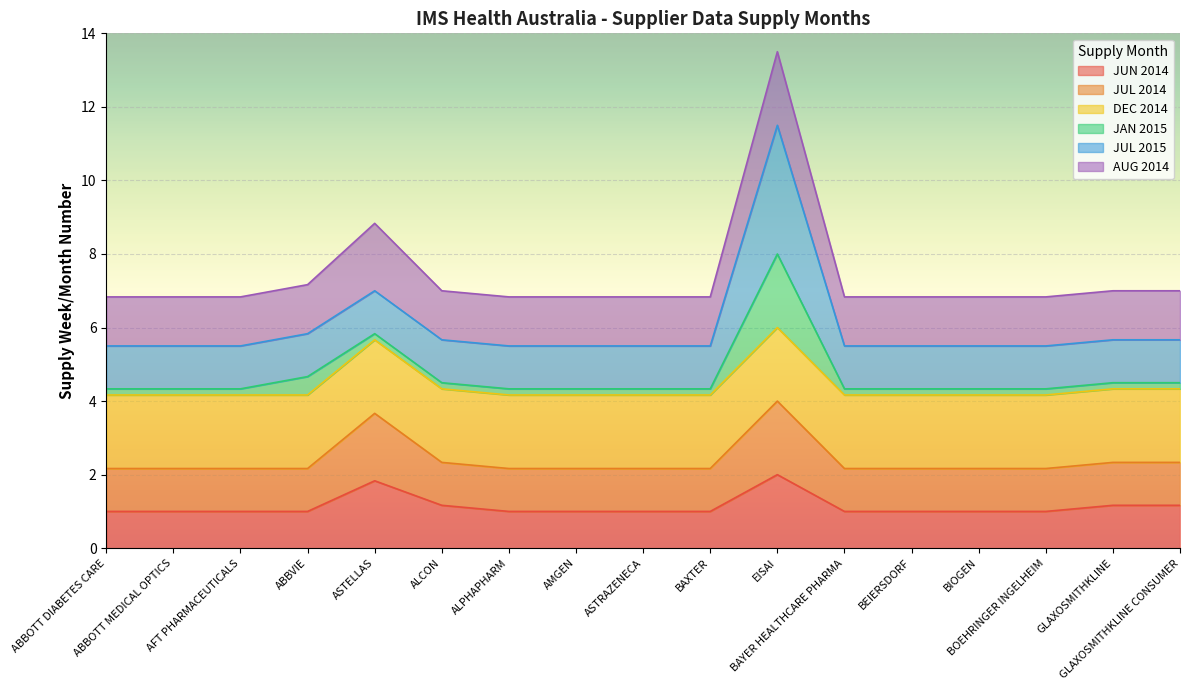

True or false: JUL 2014 and JUN 2014 cross at least once.

False